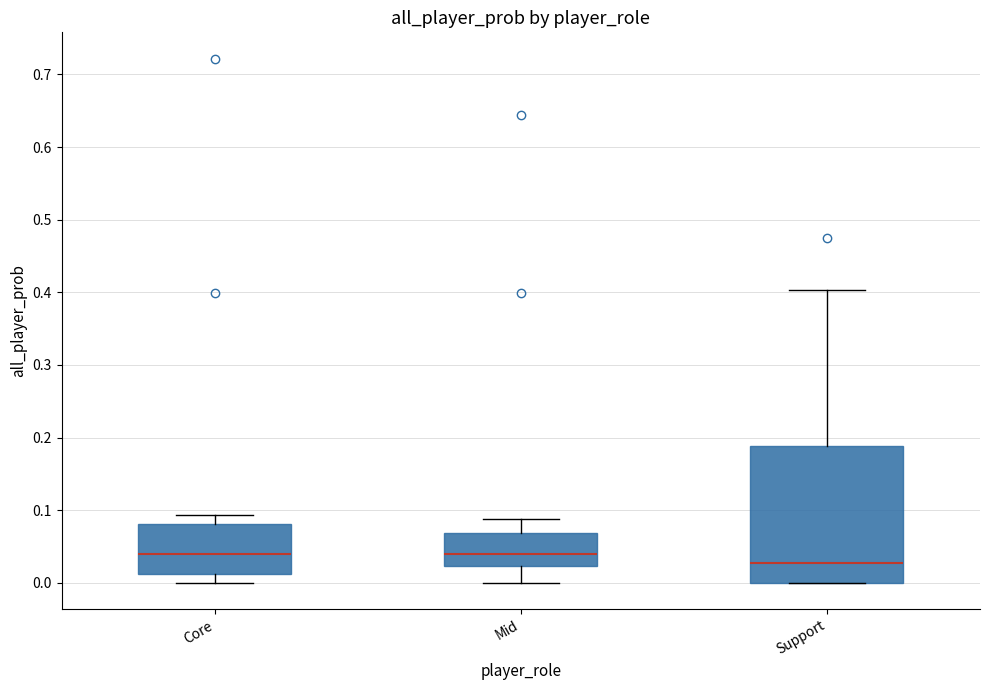

Where does the median line of the box for Core sit on the y-axis? The values are not printed on the chart, so give them approximately, as read against the axis.

0.04